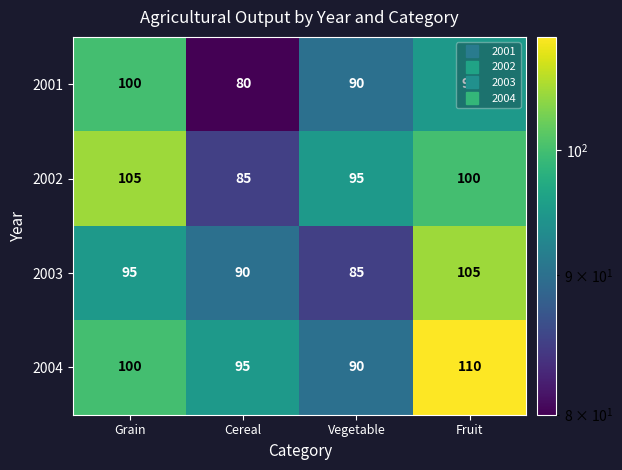

At how many categories does at least one series exceed 84?

4